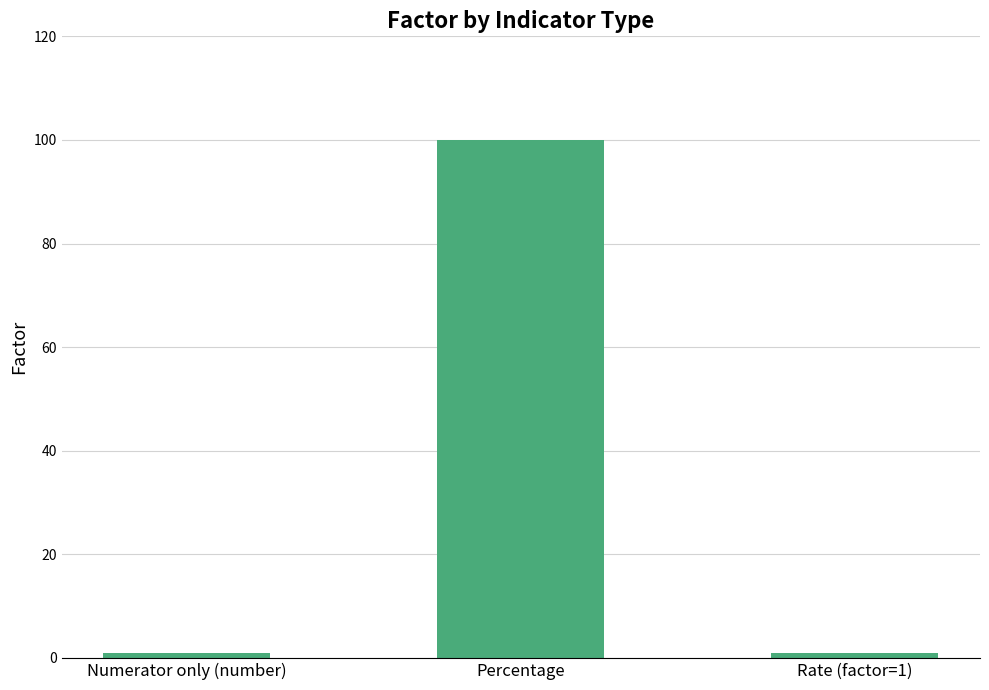

Reading right to left, transcribe all the data shown in this chart.

1	100	1